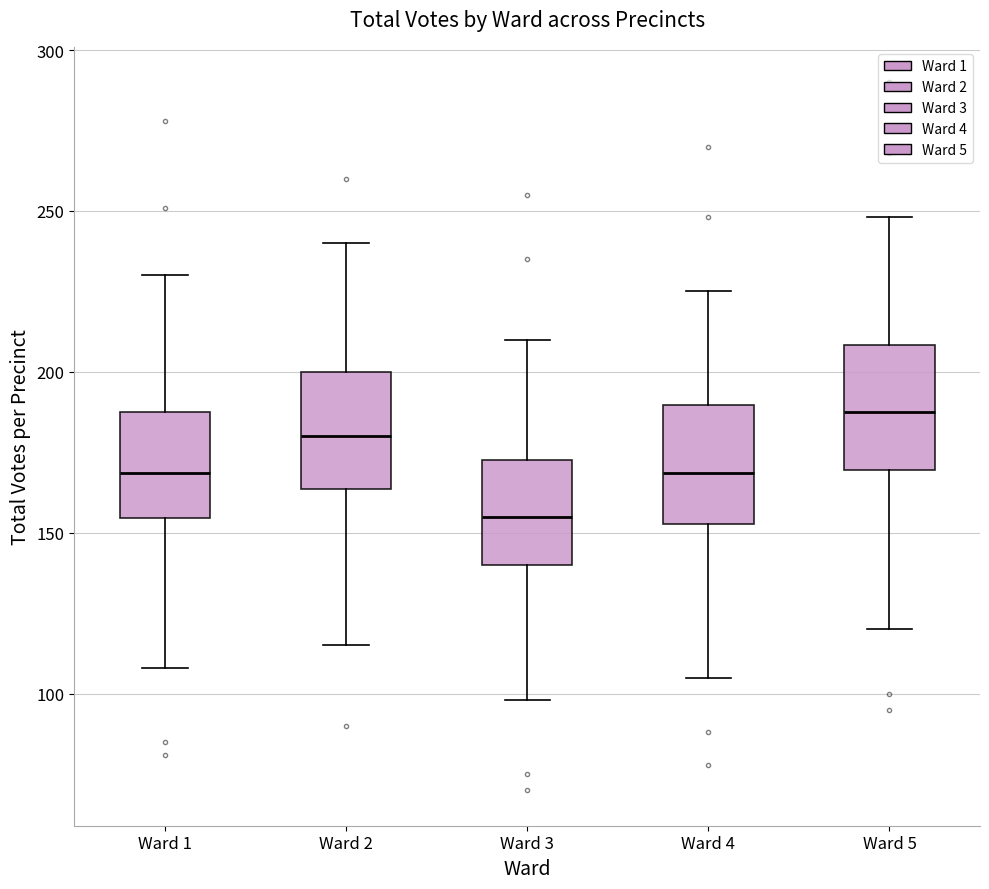

Where is the upper edge of the box for Ward 5 on the y-axis? The values are not printed on the chart, so give them approximately, as read against the axis.

210